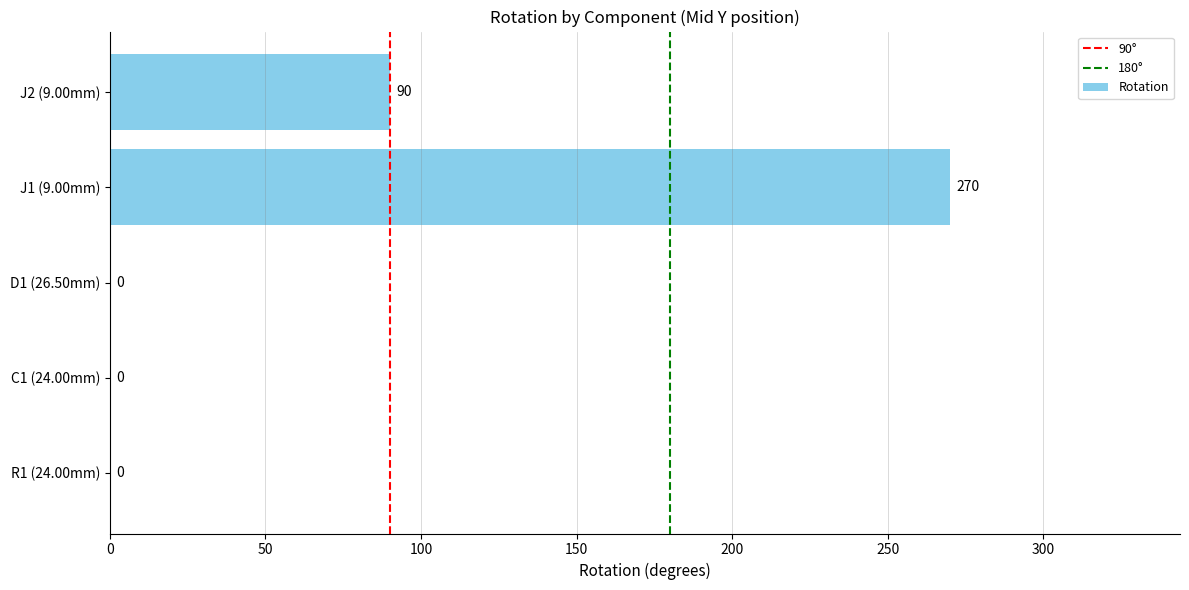

What is the greatest value displayed?

270